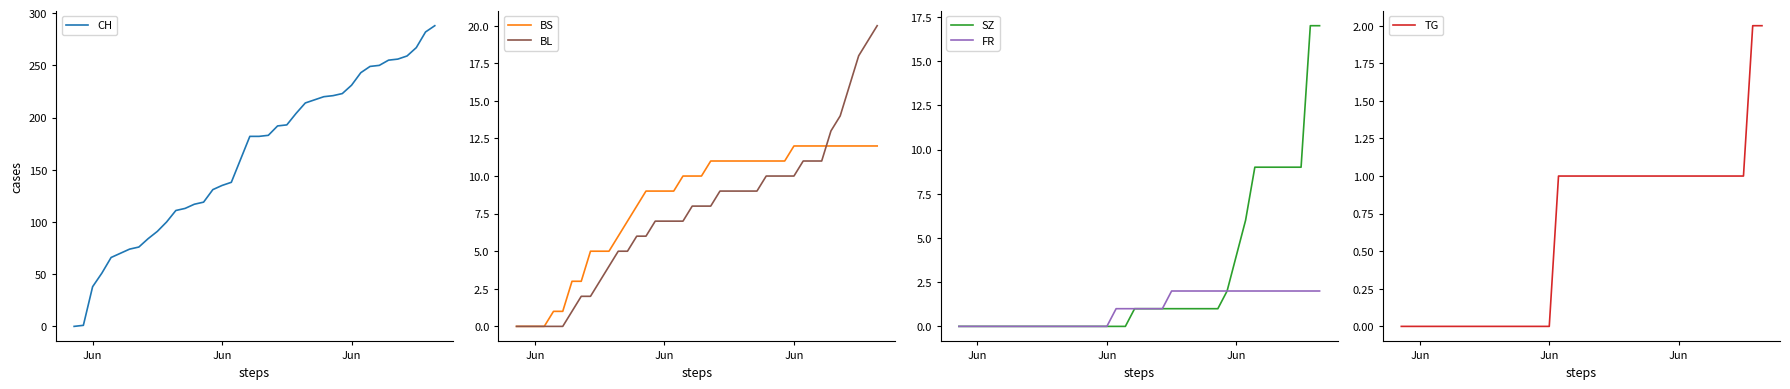

At which label does BL reach its minimum?

Jun